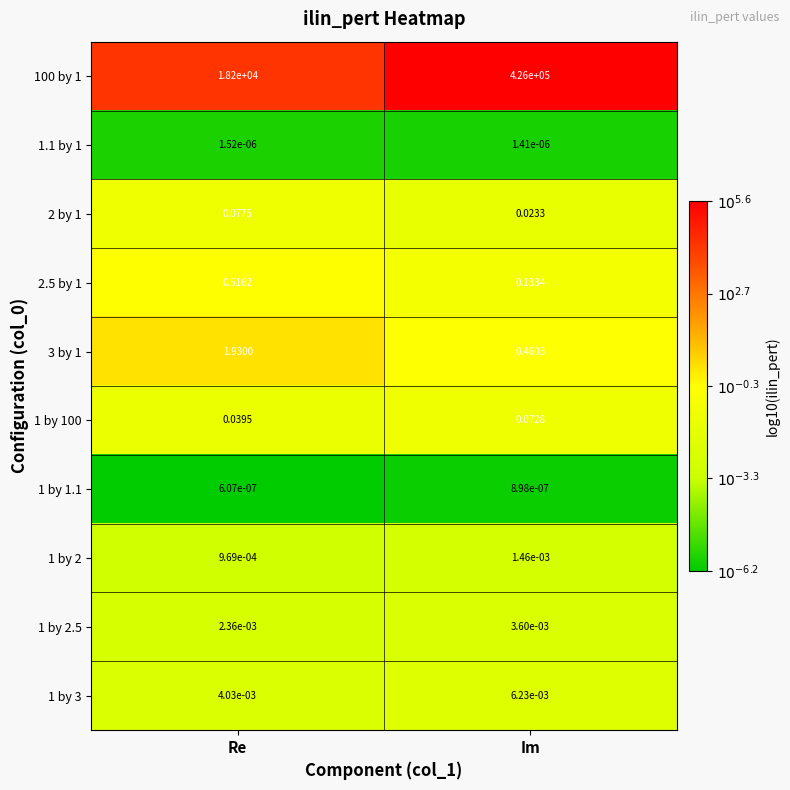

Which series has the largest range (max minus min)?

100 by 1